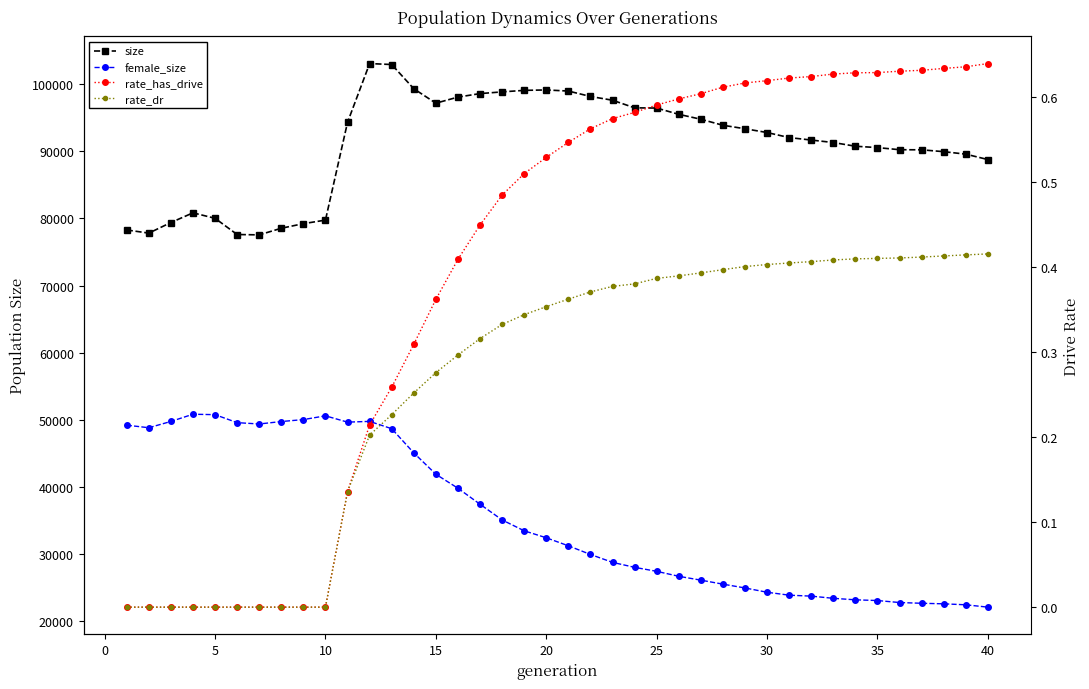

True or false: rate_has_drive and rate_dr intersect in this chart.

False